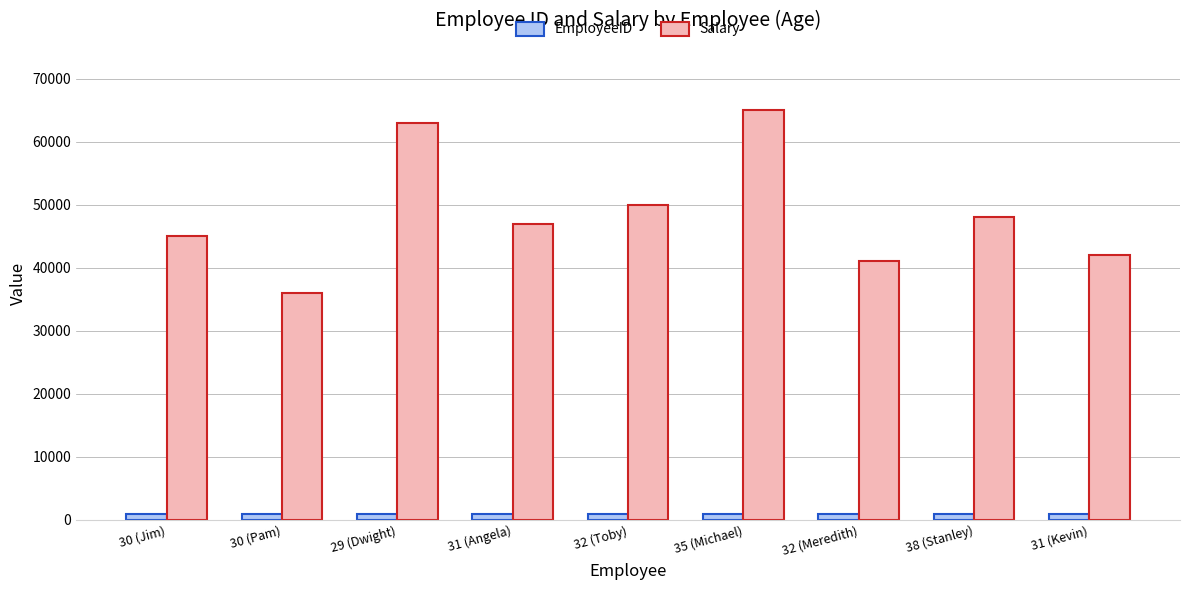

How many bars are there in total?

18